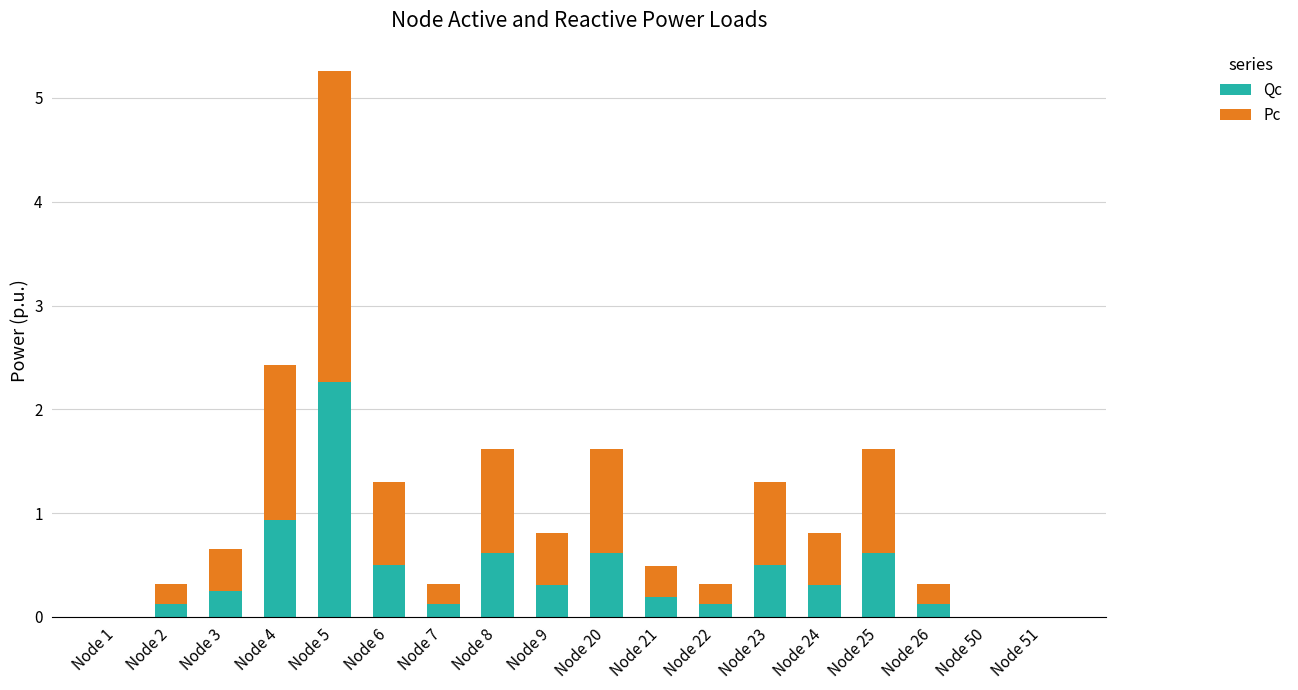

Where is Qc nearest to the value 1?

Node 4